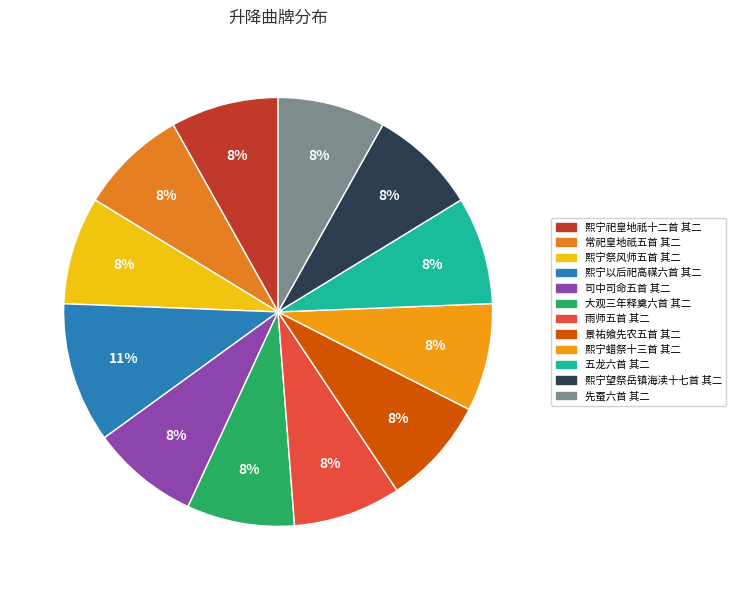

Count the number of slices in the pie.

12